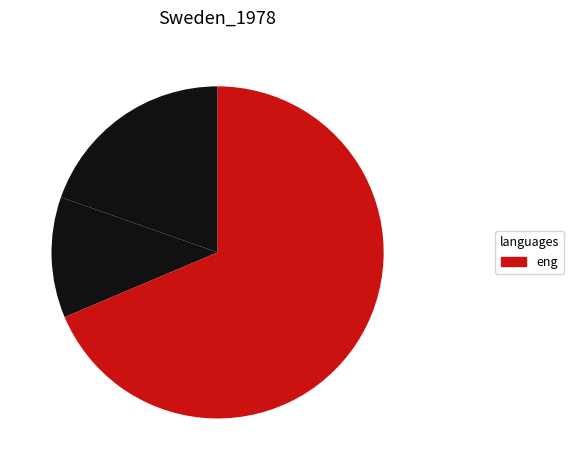

How many slices are in this pie chart?

3